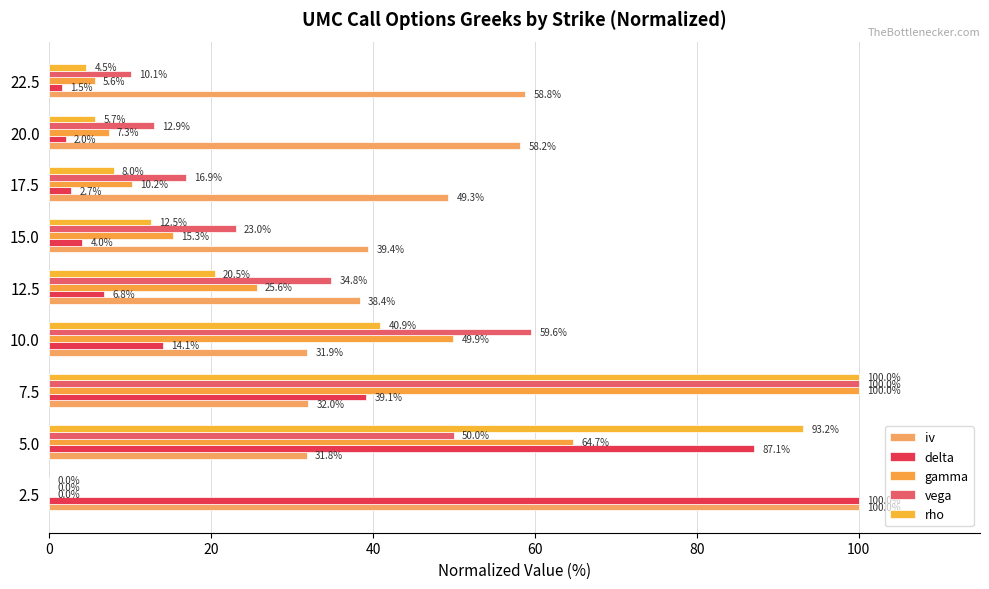

How many values in the vega series exceed 23?

5